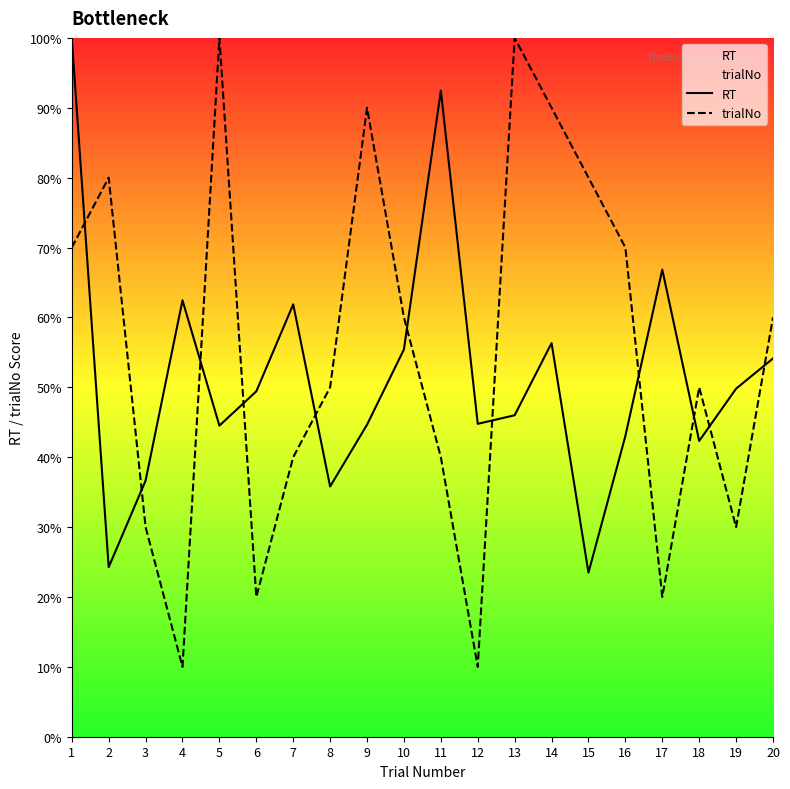

Which series changed the most between 2 and 9?

RT